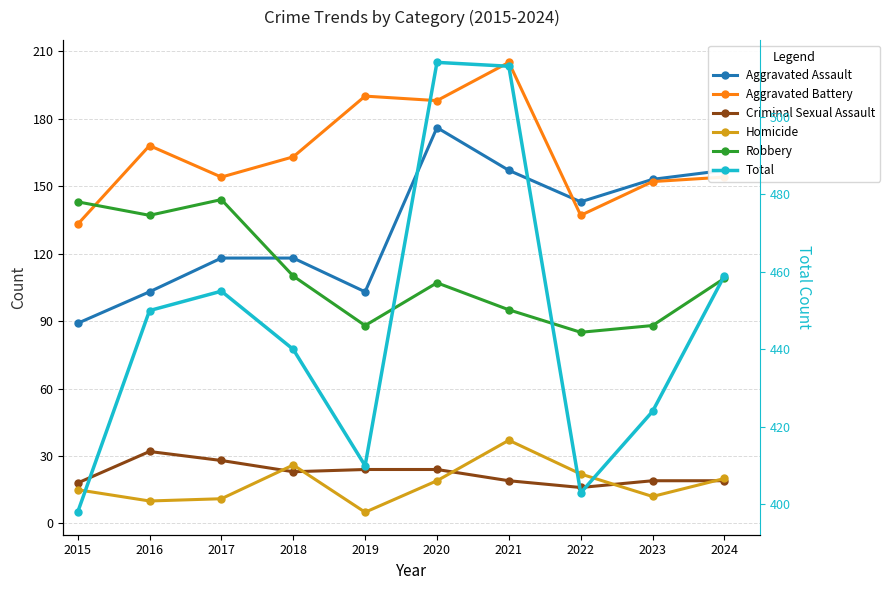

At which category does the chart reach its peak across all series?

2020